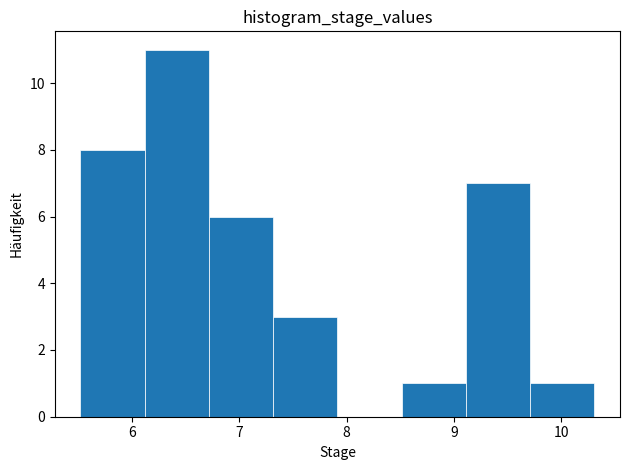

What is the height of the bar covering 7.3 to 7.9 on the x-axis? Neither the bar edges nor the heights are printed on the chart, so give them approximately, as read against the axes.

3